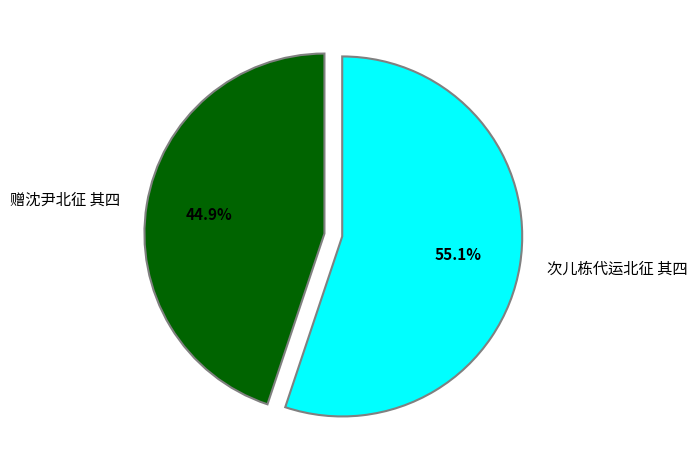

Which has a higher value, 赠沈尹北征 其四 or 次儿栋代运北征 其四?

次儿栋代运北征 其四